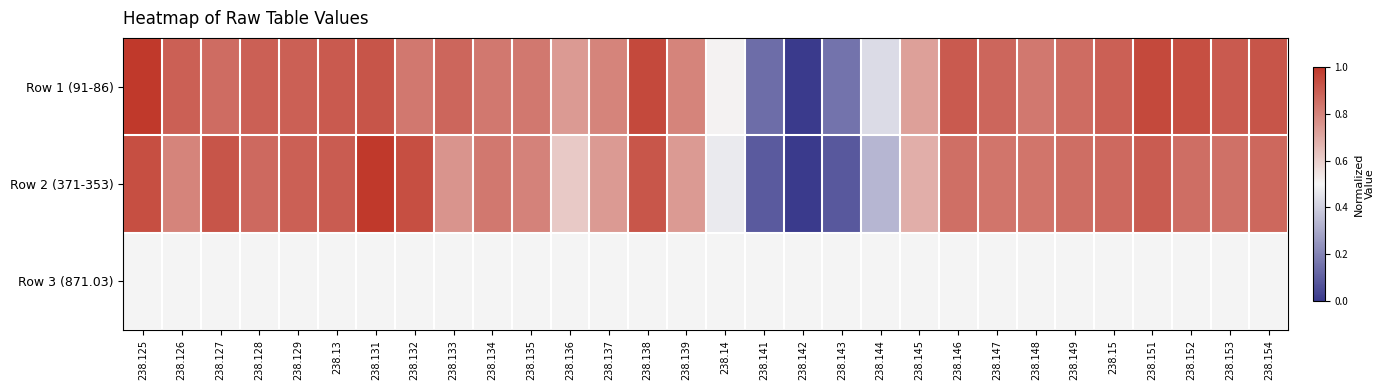

Reading left to right, extract all data points from this chart.

Row 1 (91-86): 238.125=1.0	238.126=0.9	238.127=0.9	238.128=0.9	238.129=0.9	238.13=0.9	238.131=0.9	238.132=0.8	238.133=0.9	238.134=0.8	238.135=0.8	238.136=0.7	238.137=0.8	238.138=1.0	238.139=0.8	238.14=0.5	238.141=0.1	238.142=0.0	238.143=0.2	238.144=0.4	238.145=0.7	238.146=0.9	238.147=0.9	238.148=0.8	238.149=0.9	238.15=0.9	238.151=1.0	238.152=0.9	238.153=0.9	238.154=0.9
Row 2 (371-353): 238.125=0.9	238.126=0.8	238.127=0.9	238.128=0.9	238.129=0.9	238.13=0.9	238.131=1.0	238.132=0.9	238.133=0.8	238.134=0.8	238.135=0.8	238.136=0.6	238.137=0.7	238.138=0.9	238.139=0.7	238.14=0.5	238.141=0.1	238.142=0.0	238.143=0.1	238.144=0.3	238.145=0.7	238.146=0.9	238.147=0.8	238.148=0.8	238.149=0.9	238.15=0.9	238.151=0.9	238.152=0.9	238.153=0.8	238.154=0.9
Row 3 (871.03): 238.125=0.5	238.126=0.5	238.127=0.5	238.128=0.5	238.129=0.5	238.13=0.5	238.131=0.5	238.132=0.5	238.133=0.5	238.134=0.5	238.135=0.5	238.136=0.5	238.137=0.5	238.138=0.5	238.139=0.5	238.14=0.5	238.141=0.5	238.142=0.5	238.143=0.5	238.144=0.5	238.145=0.5	238.146=0.5	238.147=0.5	238.148=0.5	238.149=0.5	238.15=0.5	238.151=0.5	238.152=0.5	238.153=0.5	238.154=0.5